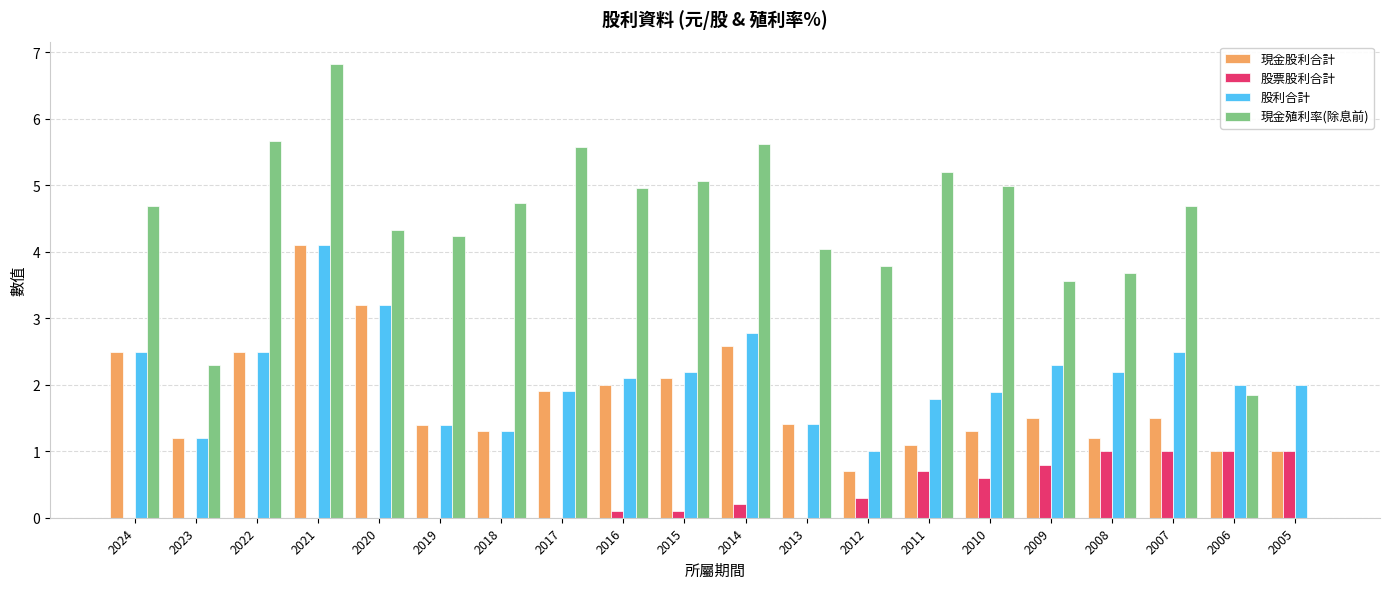

What is the spread (max minus min) of values at 2019?

4.2